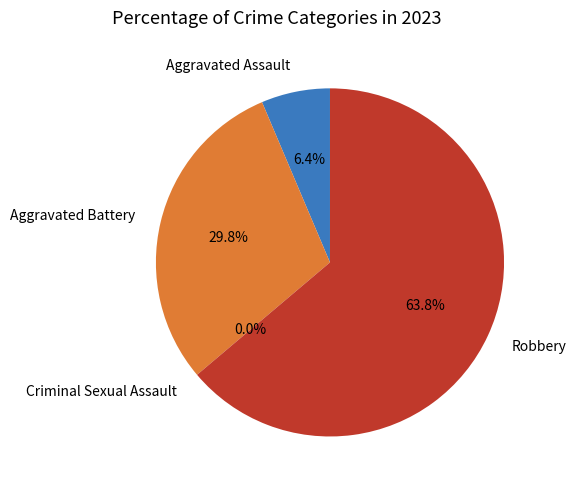

What percentage is the Robbery slice, to the nearest percent?

64%